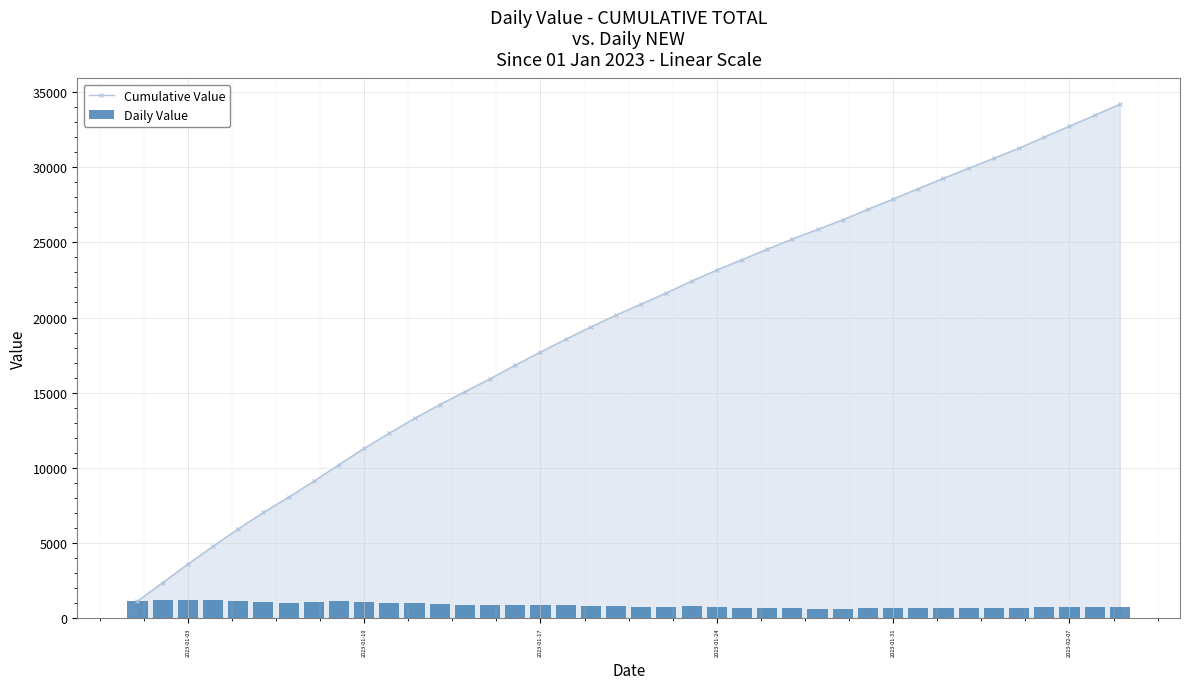

Are the bars grouped side by side (vs. stacked)?

Yes